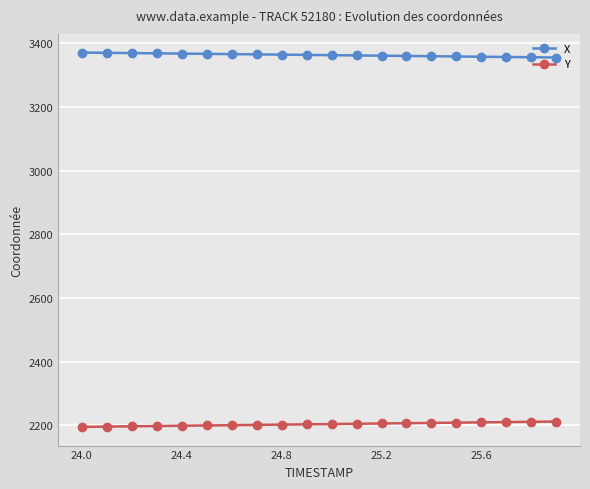

What is the minimum value for X?

3355.4